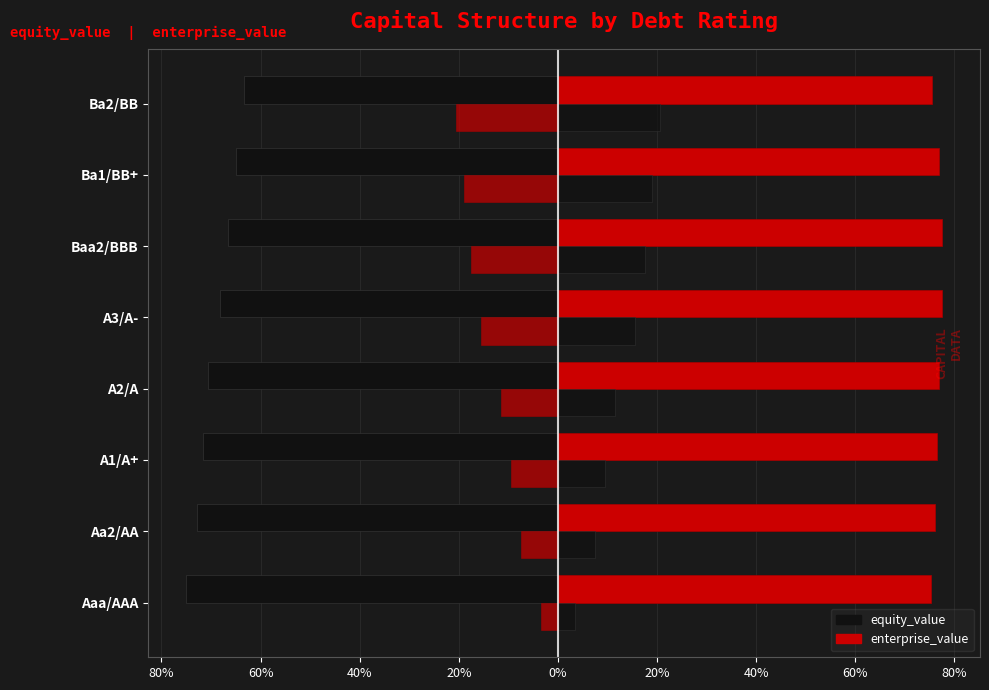

Reading left to right, list all the values displayed in this chart.

equity_value: -75.1	-72.9	-71.7	-70.5	-68.2	-66.6	-64.9	-63.3
enterprise_value: 75.2	76.1	76.4	76.8	77.5	77.4	76.9	75.4
debt_capital (left): -3.5	-7.5	-9.5	-11.5	-15.5	-17.5	-19.0	-20.5
debt_capital (right): 3.5	7.5	9.5	11.5	15.5	17.5	19.0	20.5